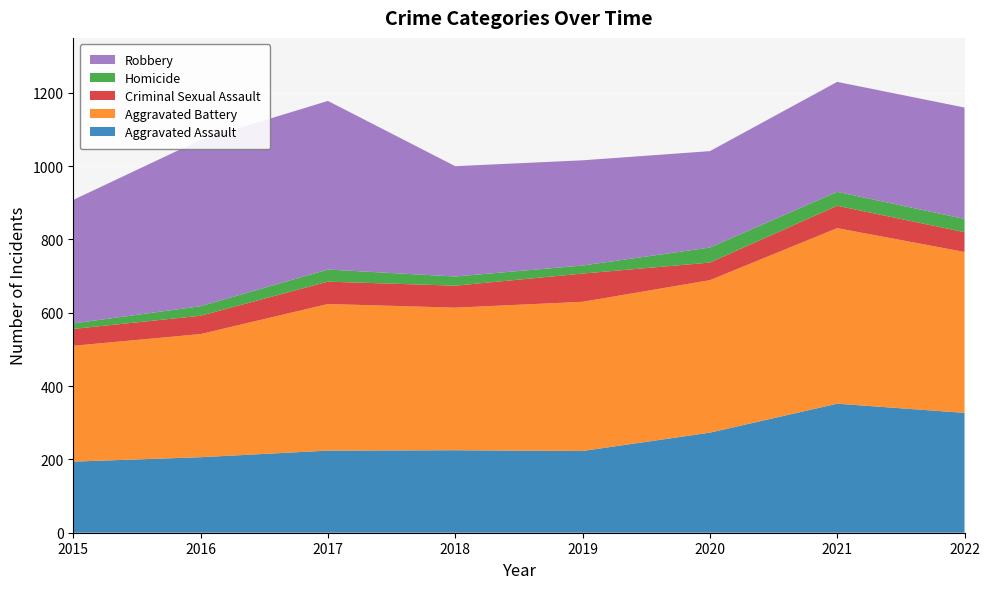

Reading left to right, transcribe all the data shown in this chart.

Aggravated Assault: 194	206	224	225	223	273	352	327
Aggravated Battery: 316	336	400	389	407	416	479	439
Criminal Sexual Assault: 46	50	61	60	77	48	61	54
Homicide: 15	26	33	25	22	41	38	36
Robbery: 337	454	460	301	287	263	300	304